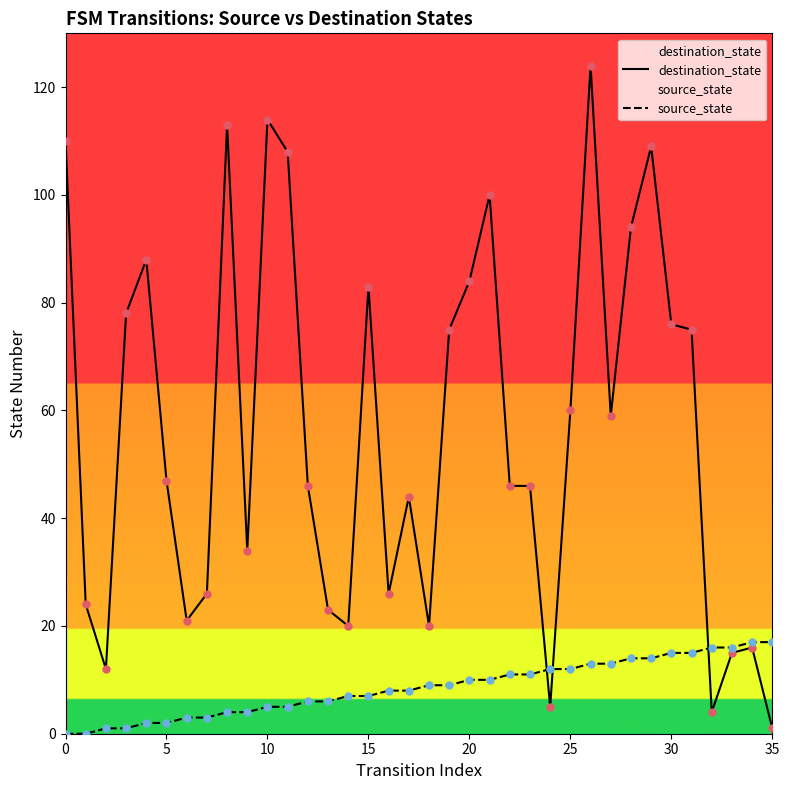

Which series contains the lowest Y value?

source_state